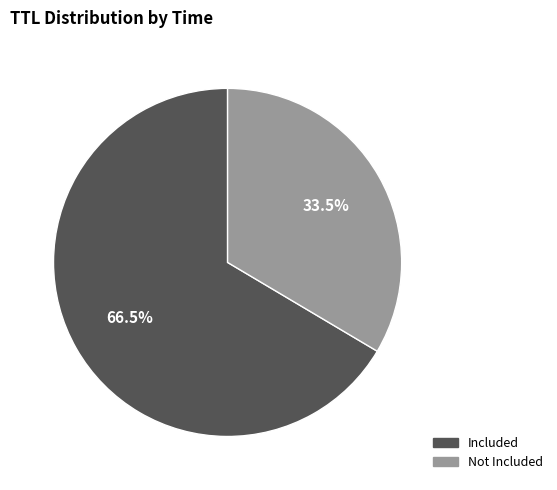

Is there any slice that represents more than half of the pie?

Yes